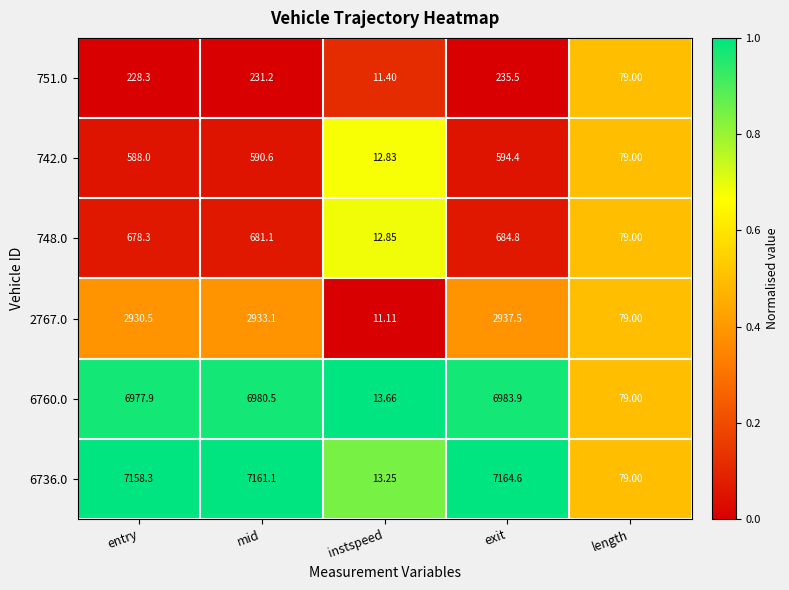

Which series has the largest range (max minus min)?

6736.0